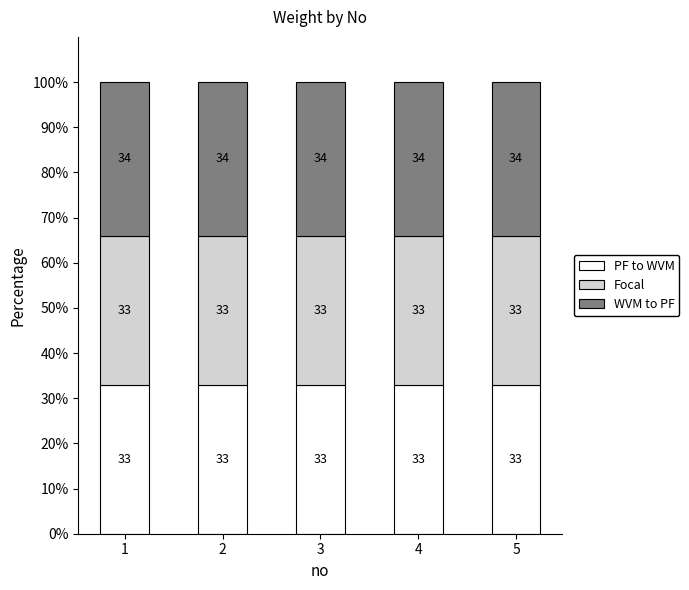

Is it true that PF to WVM equals 33 at 4?

True